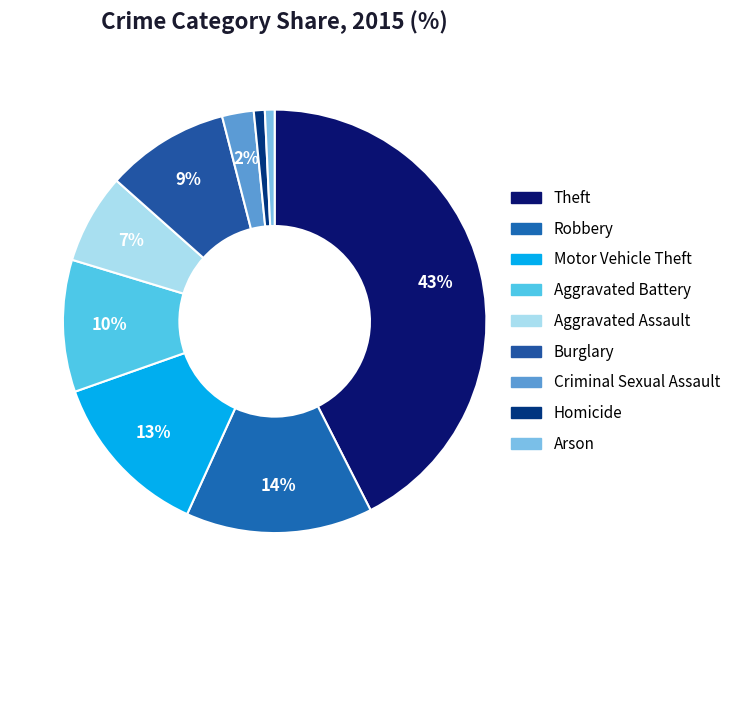

To the nearest percent, what is the average slice percentage?

11%